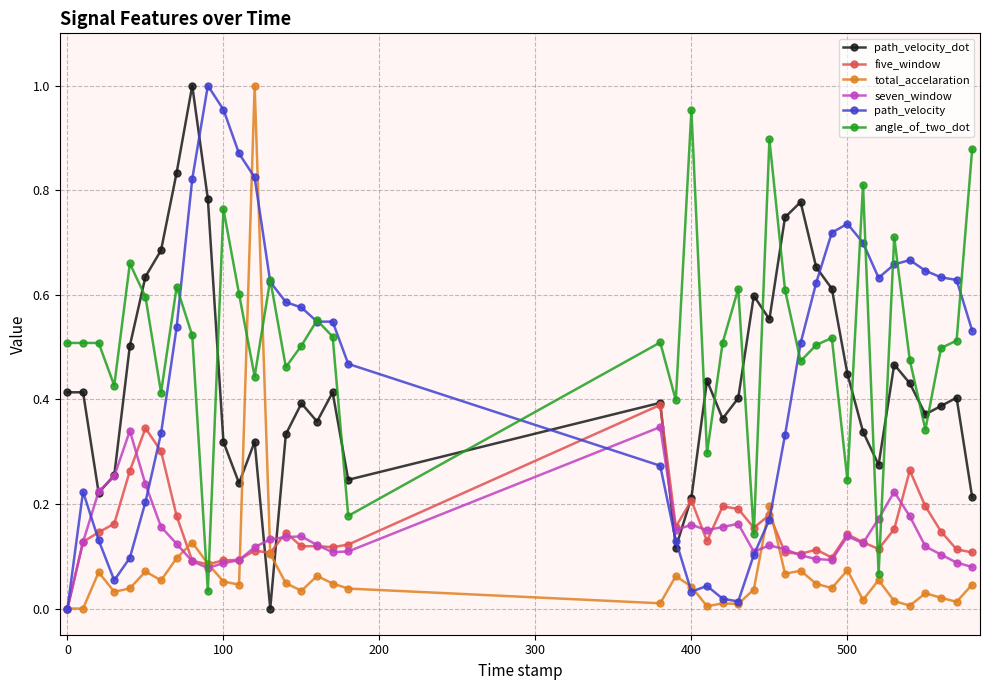

How many lines are shown in the chart?

6